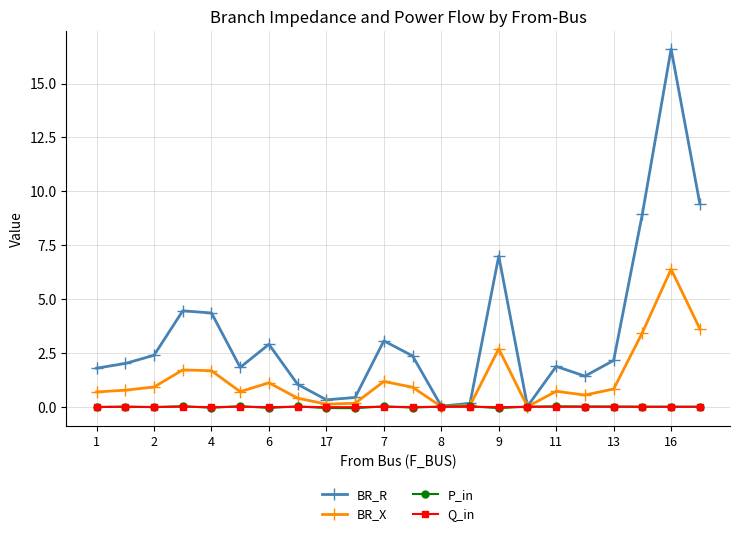

Which series has the largest total across all categories?

BR_R